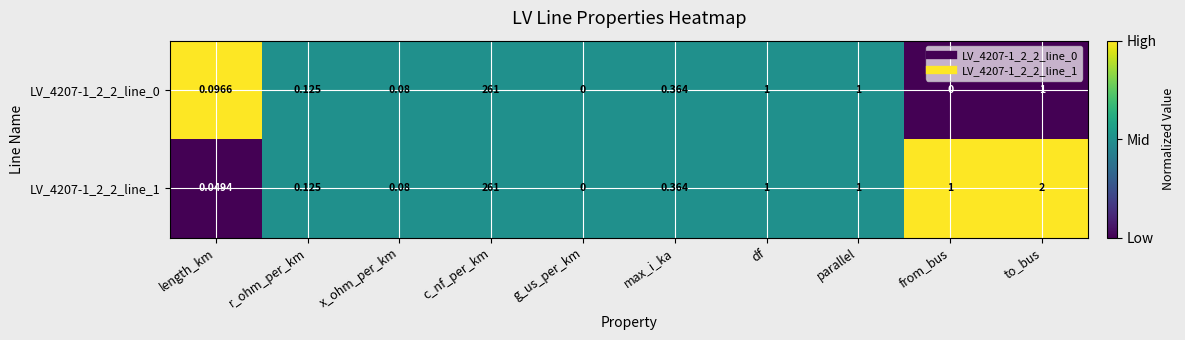

At which category is the sum across all series the highest?

c_nf_per_km